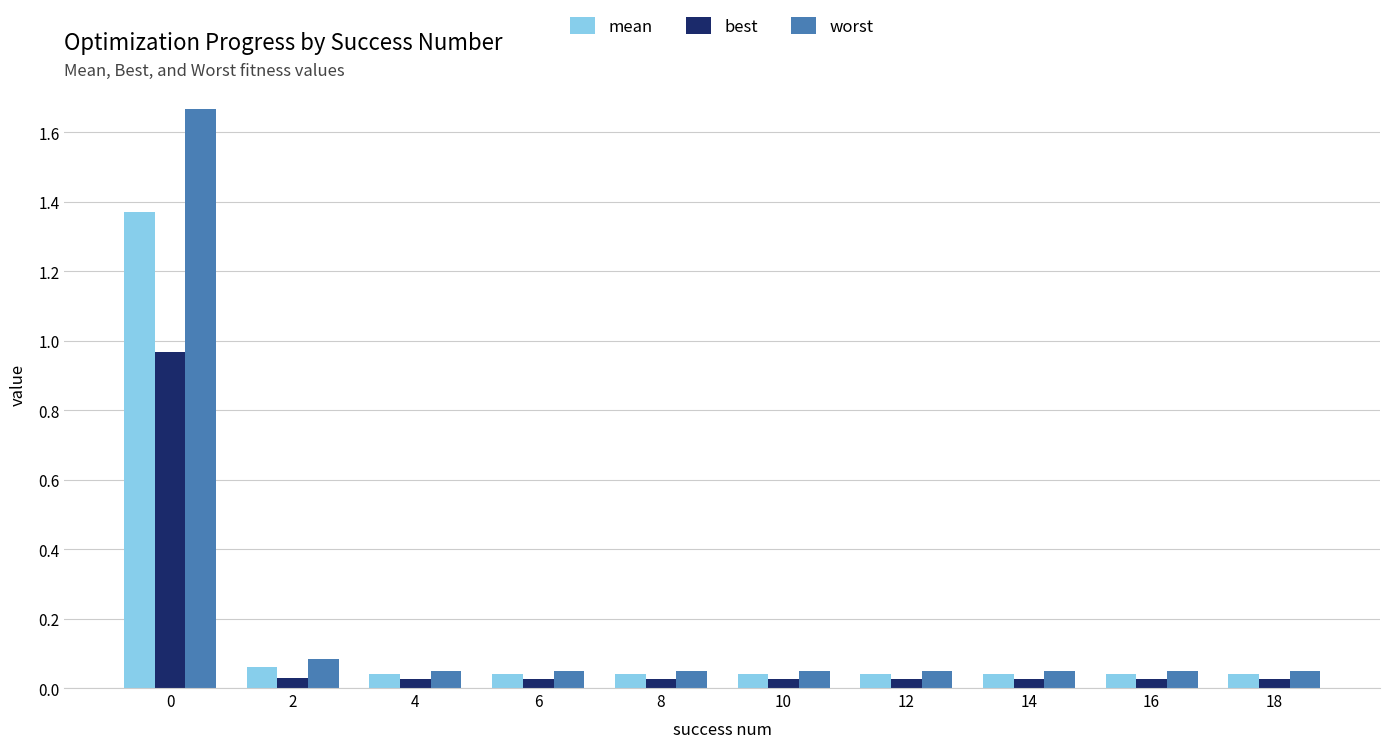

Rank the series by their average value, from lowest to highest.

best, mean, worst